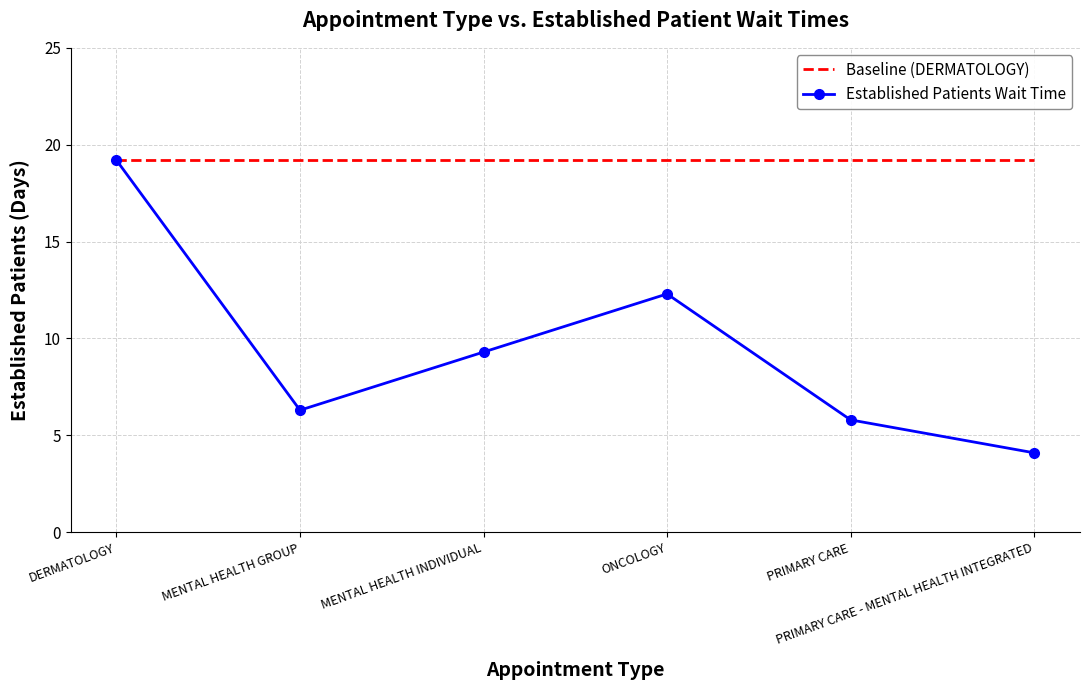

Which series changed the most between ONCOLOGY and PRIMARY CARE - MENTAL HEALTH INTEGRATED?

Established Patients Wait Time